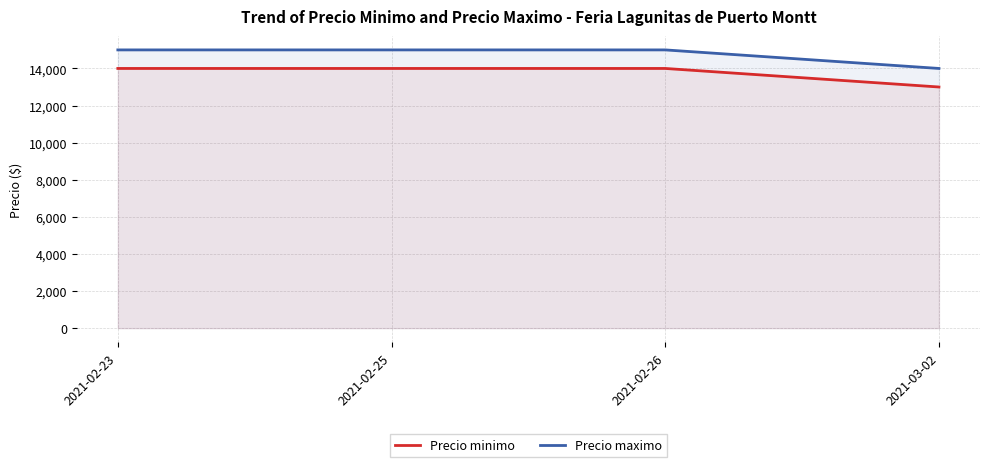

Which series changed the most between 2021-02-26 and 2021-03-02?

Precio minimo